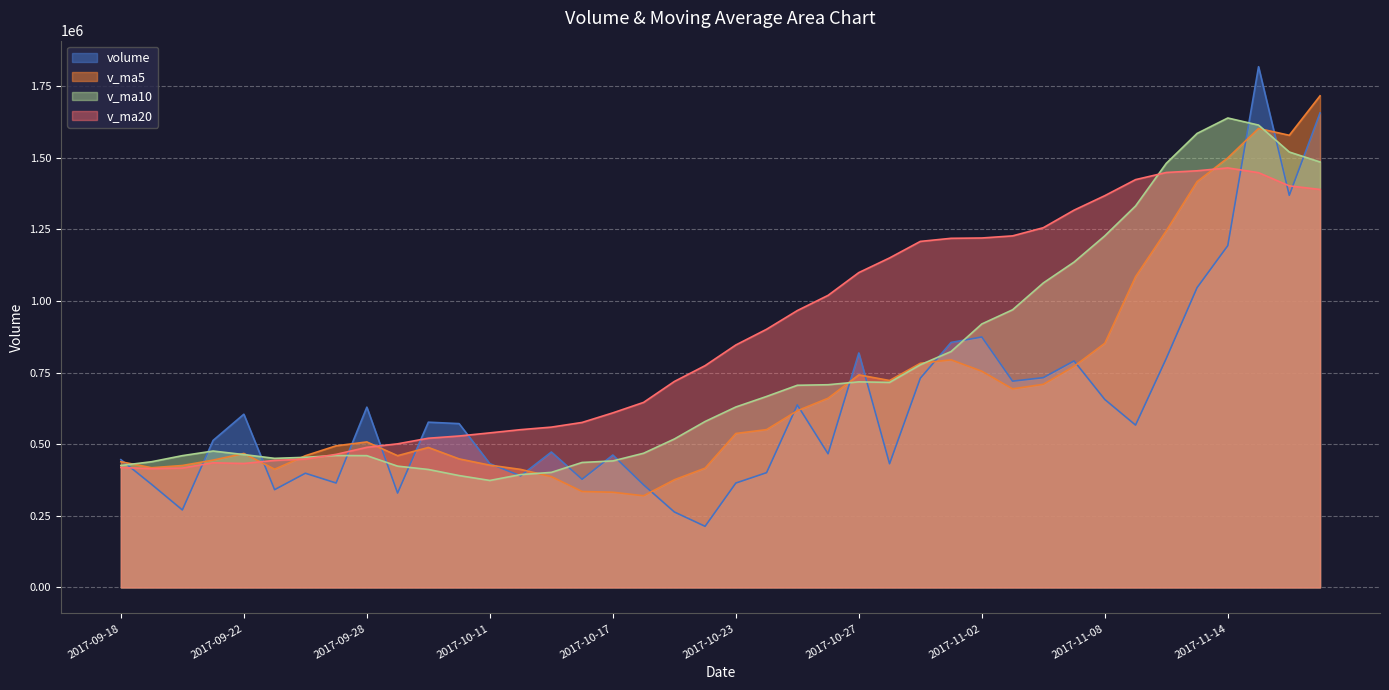

Rank the series by their average value, from lowest to highest.

volume, v_ma5, v_ma10, v_ma20